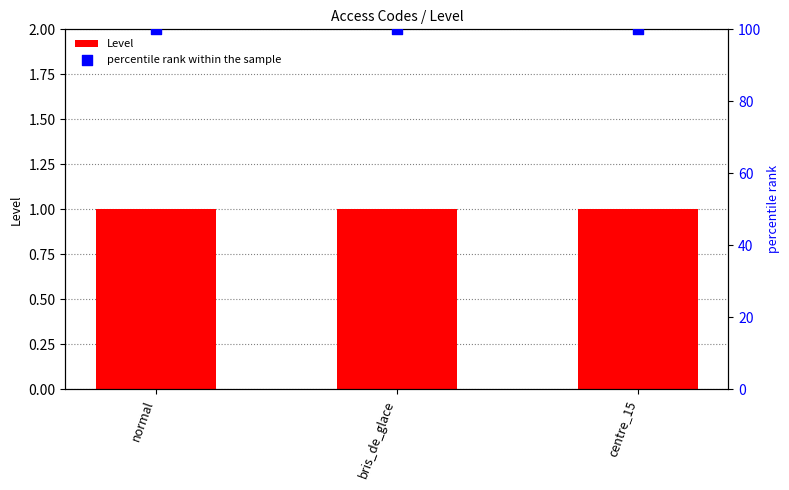

Which series contains the highest Y value?

percentile rank within the sample